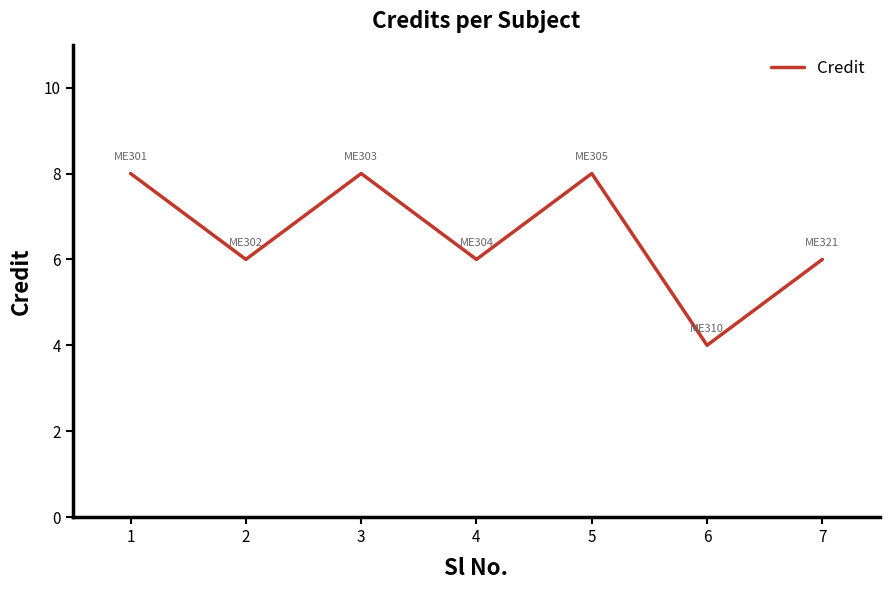

What is the difference between the values at 6 and 4?

2